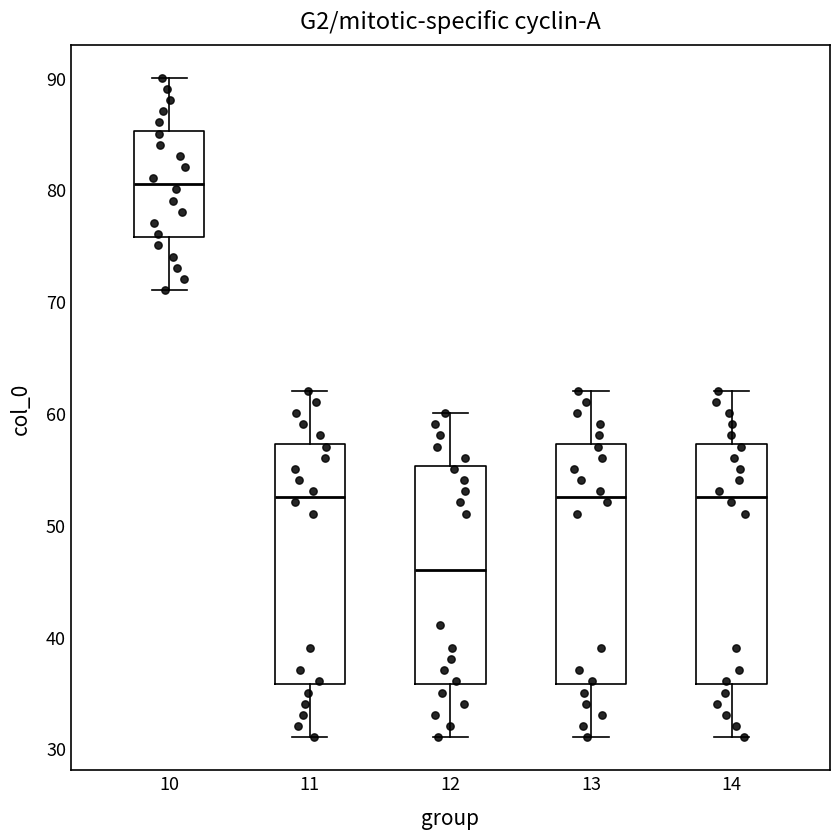

Where is the upper edge of the box at x = 10 on the y-axis? The values are not printed on the chart, so give them approximately, as read against the axis.

85